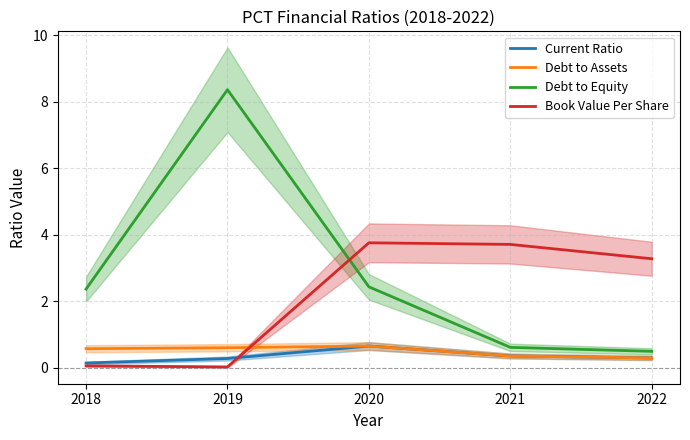

Reading right to left, what are all the values shown in this chart?

Current Ratio: 0.3	0.3	0.6	0.3	0.1
Debt to Assets: 0.3	0.3	0.6	0.6	0.6
Debt to Equity: 0.5	0.6	2.4	8.4	2.4
Book Value Per Share: 3.3	3.7	3.8	0.0	0.1